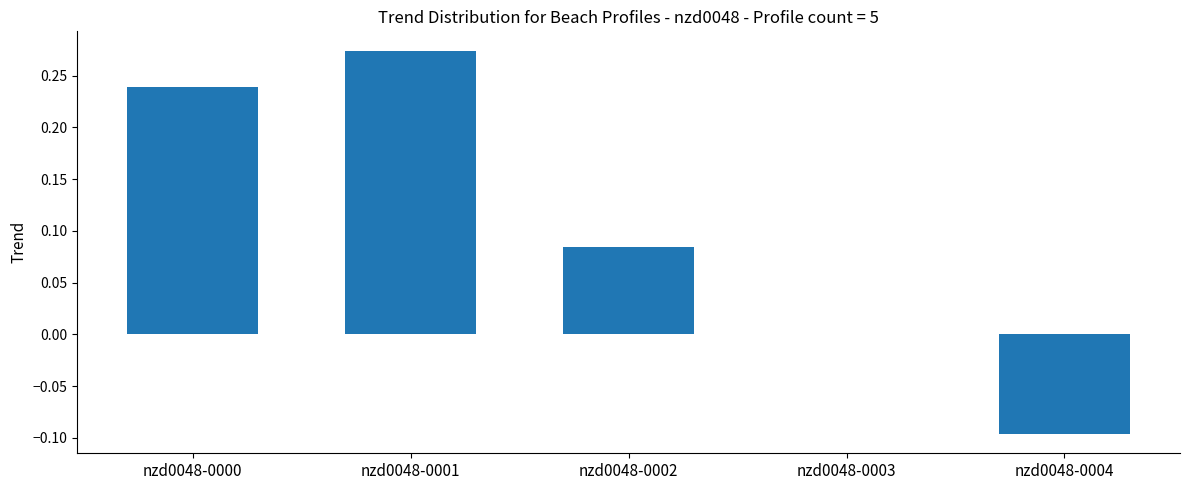

Which has a higher value, nzd0048-0001 or nzd0048-0004?

nzd0048-0001